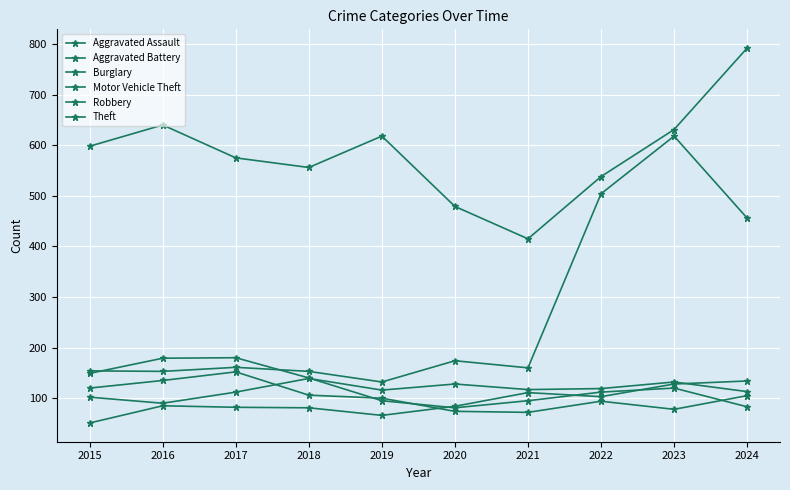

How many series are shown in this chart?

6